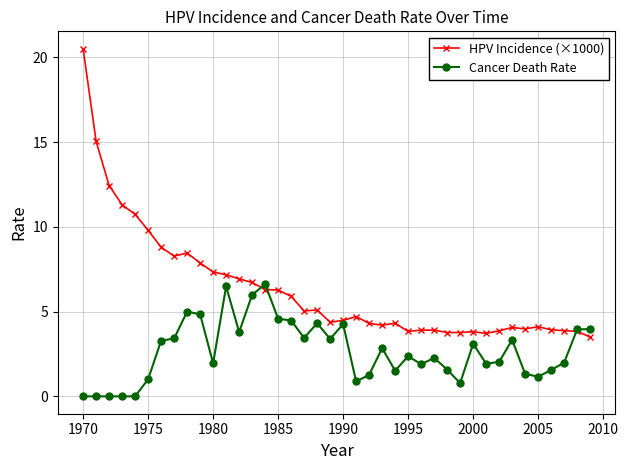

What is the value of the HPV Incidence (×1000) point at the 32nd from the left?

3.7